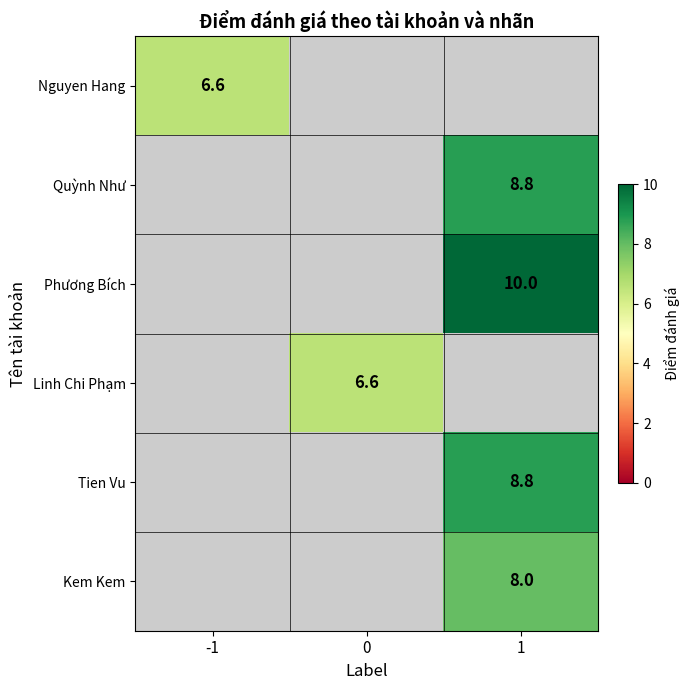

How many categories are shown in the chart?

3